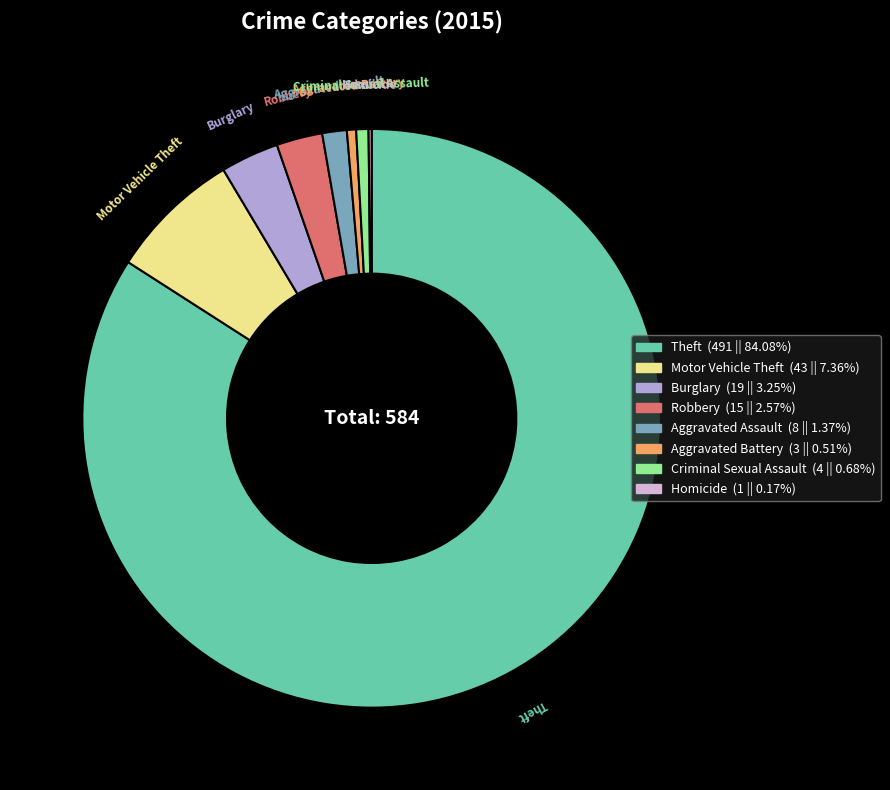

Which category has the biggest portion of the pie?

Theft